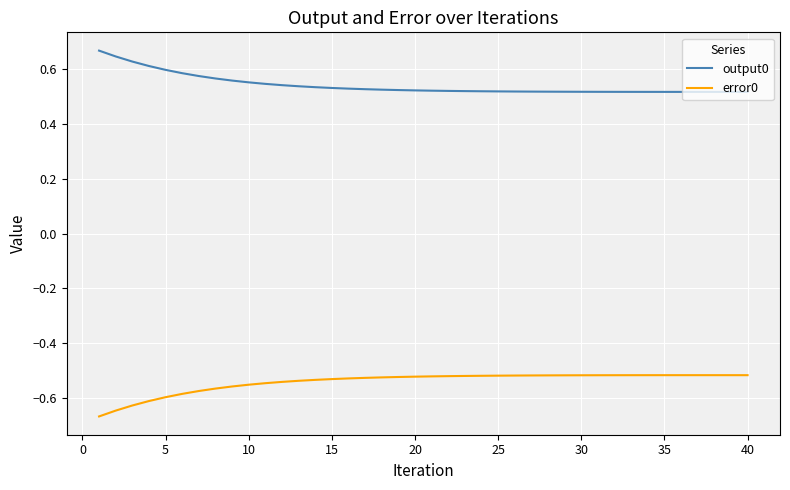

What is the sum of all output0 values?

21.7